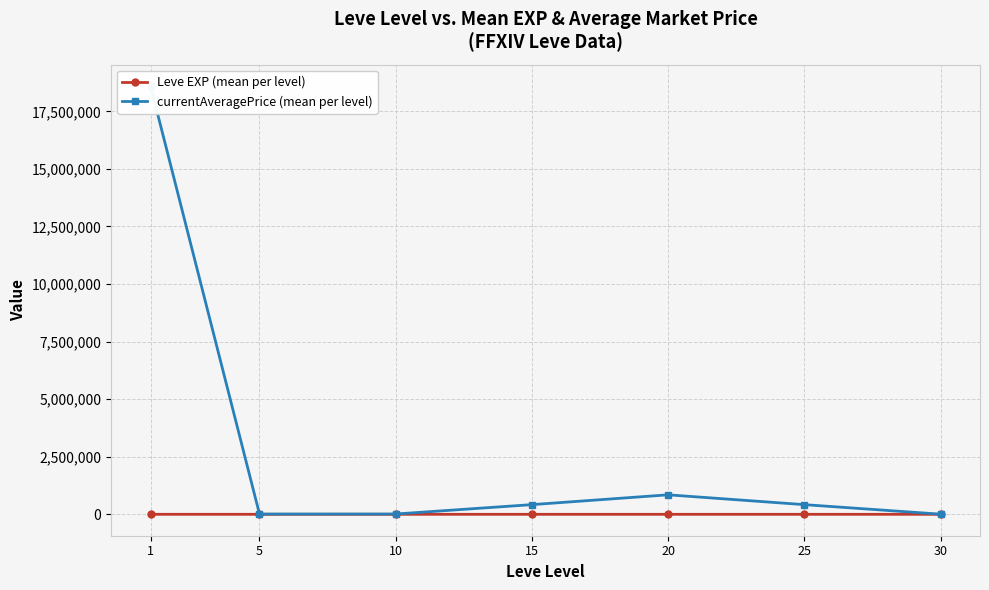

What is the value of the currentAveragePrice (mean per level) point at the 4th from the left?

420350.0